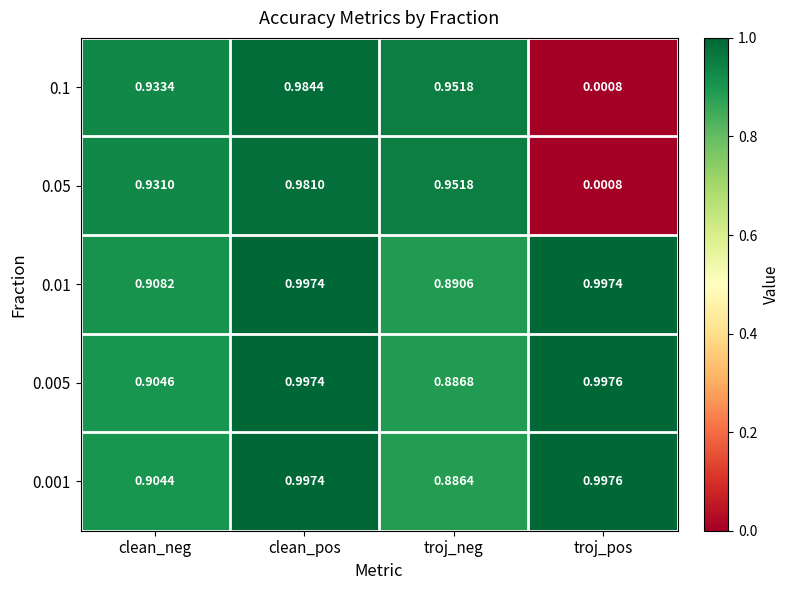

List the labels in order of 0.001 value, smallest first.

troj_neg, clean_neg, clean_pos, troj_pos